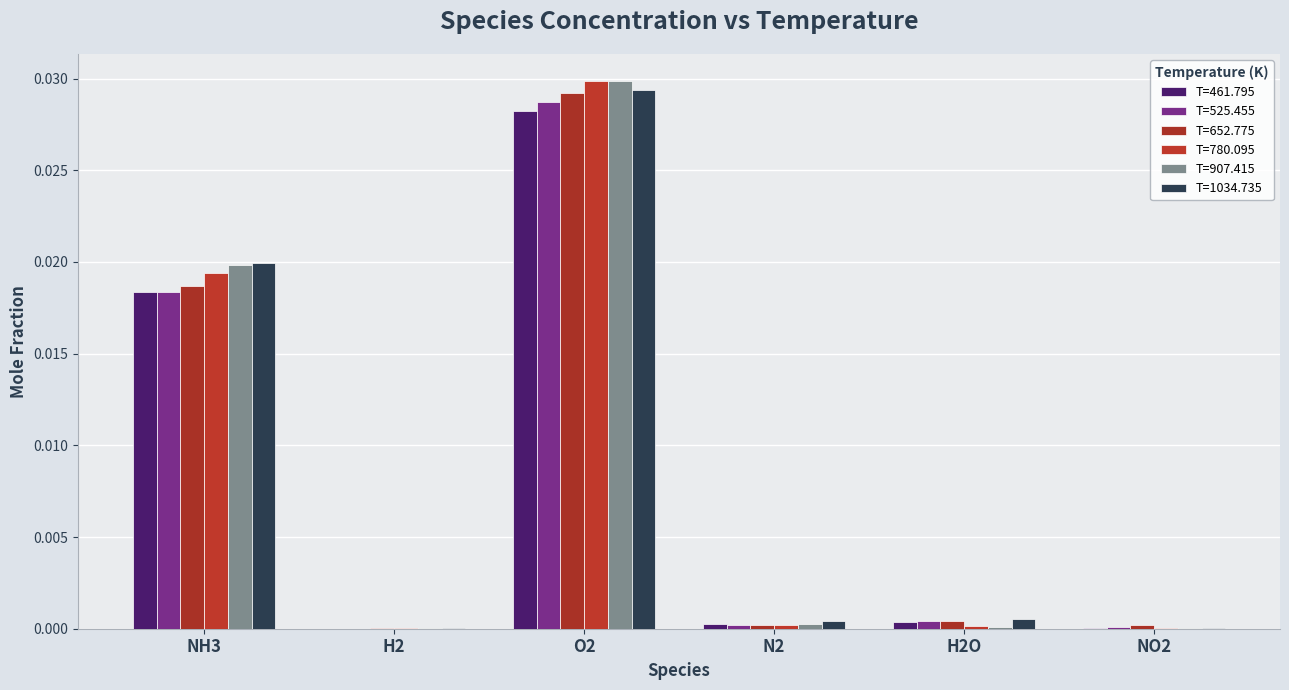

How many series are shown in this chart?

6